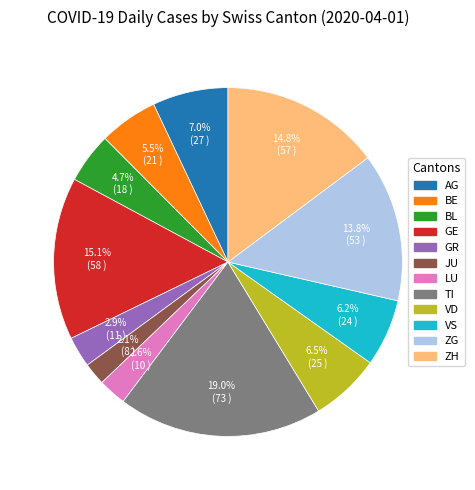

To the nearest percent, what percentage of the pie is AG?

7%